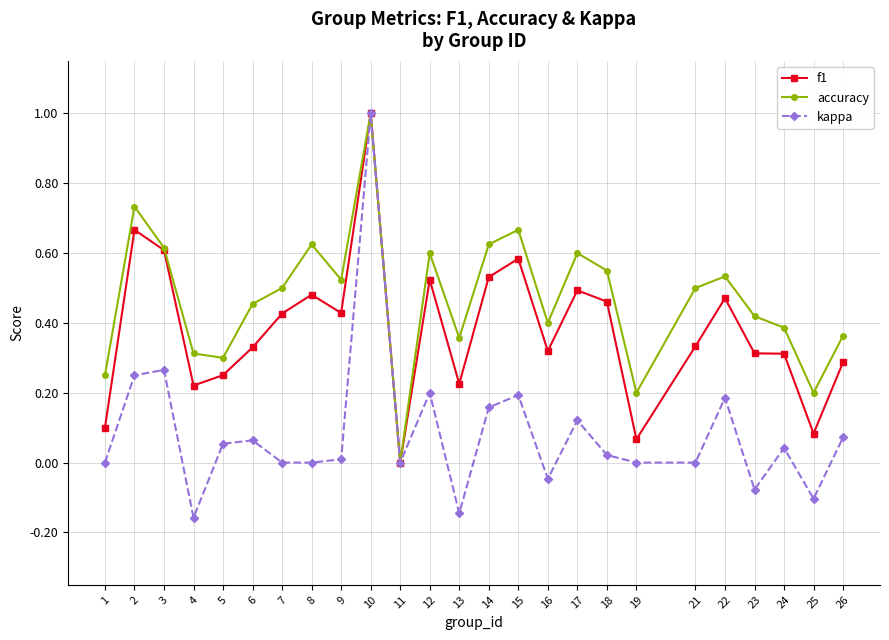

True or false: f1 has more than 2 interior local peaks.

True